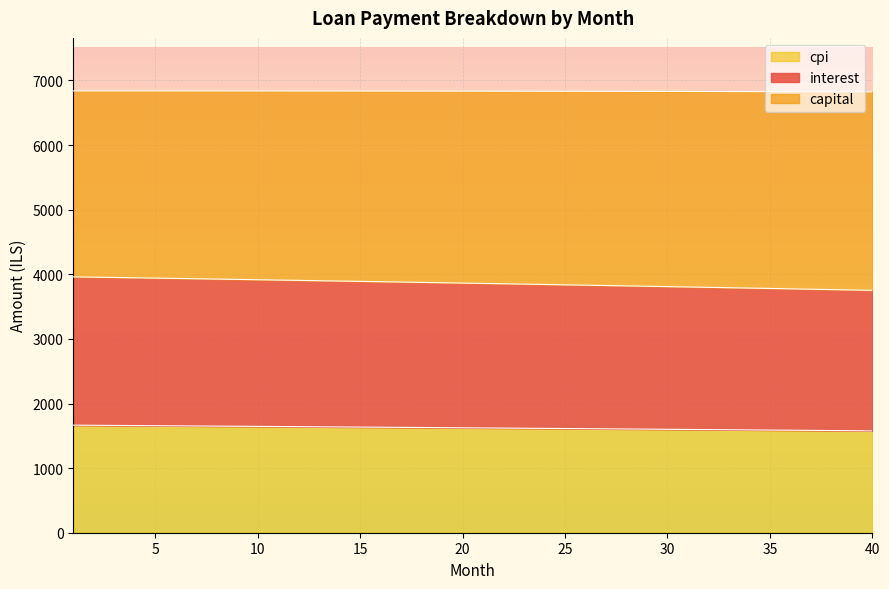

True or false: capital and interest intersect in this chart.

False